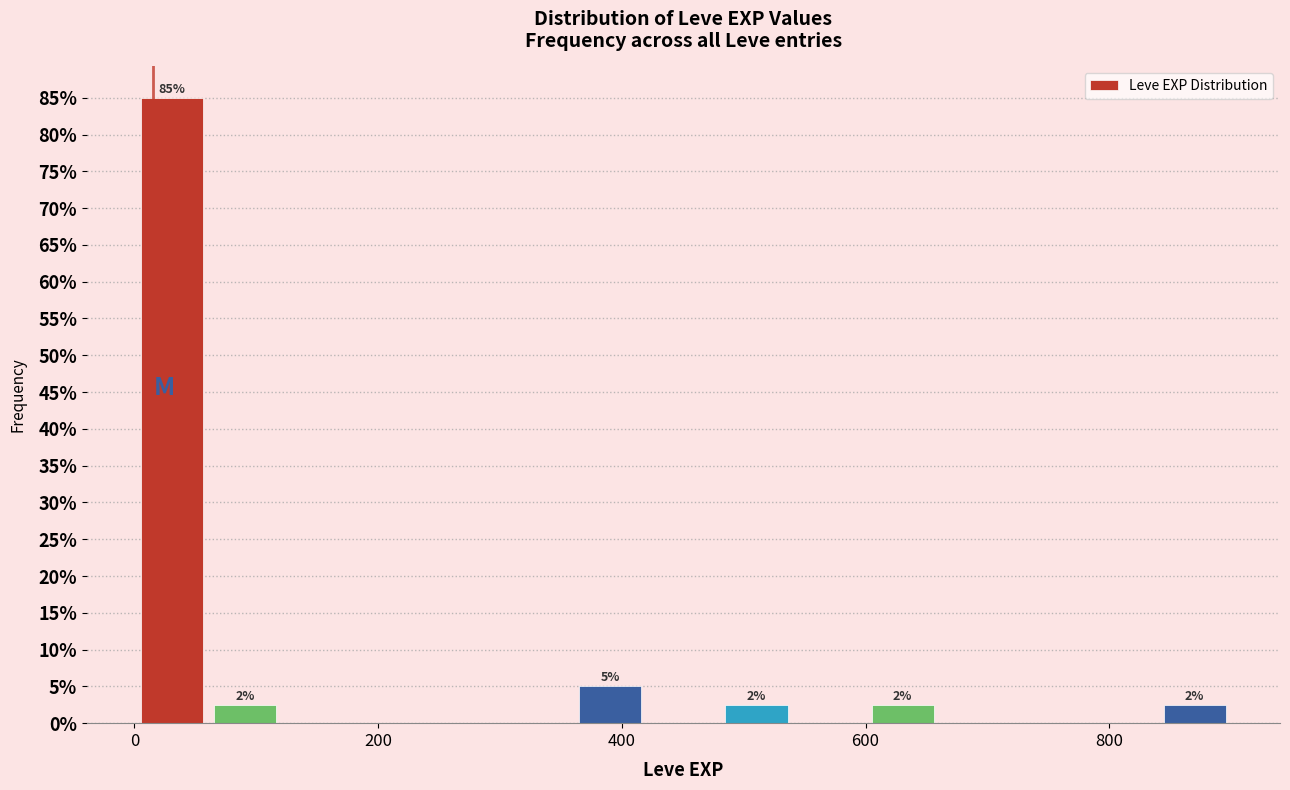

Read against the x-axis, roughly where is the centre of the tallest bar?

40